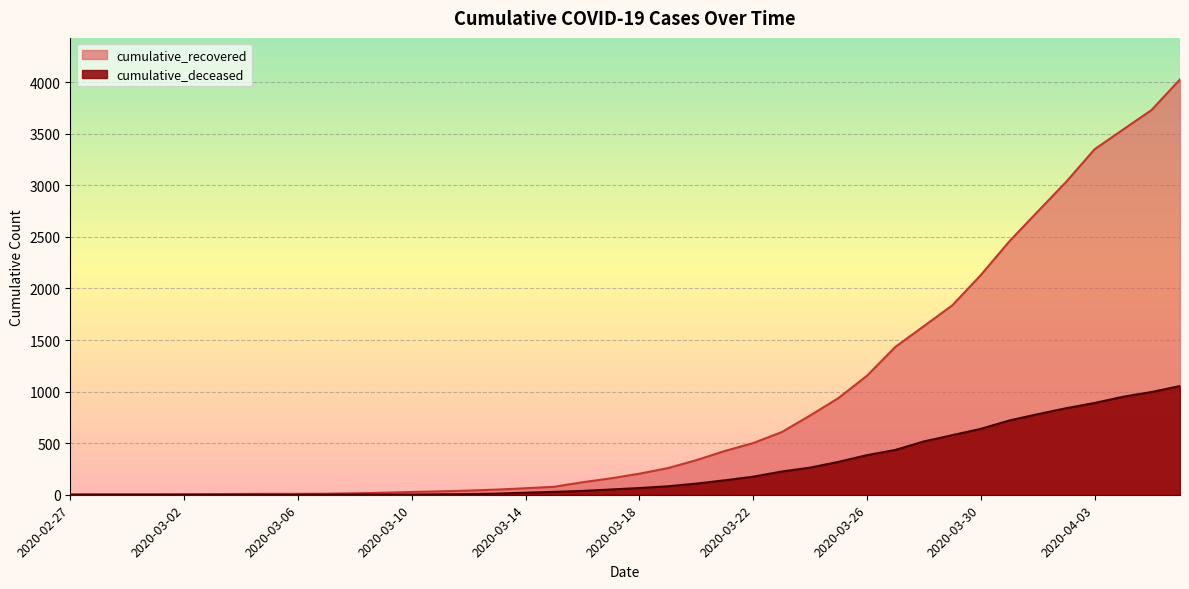

What is the sum of all cumulative_recovered values?

35775